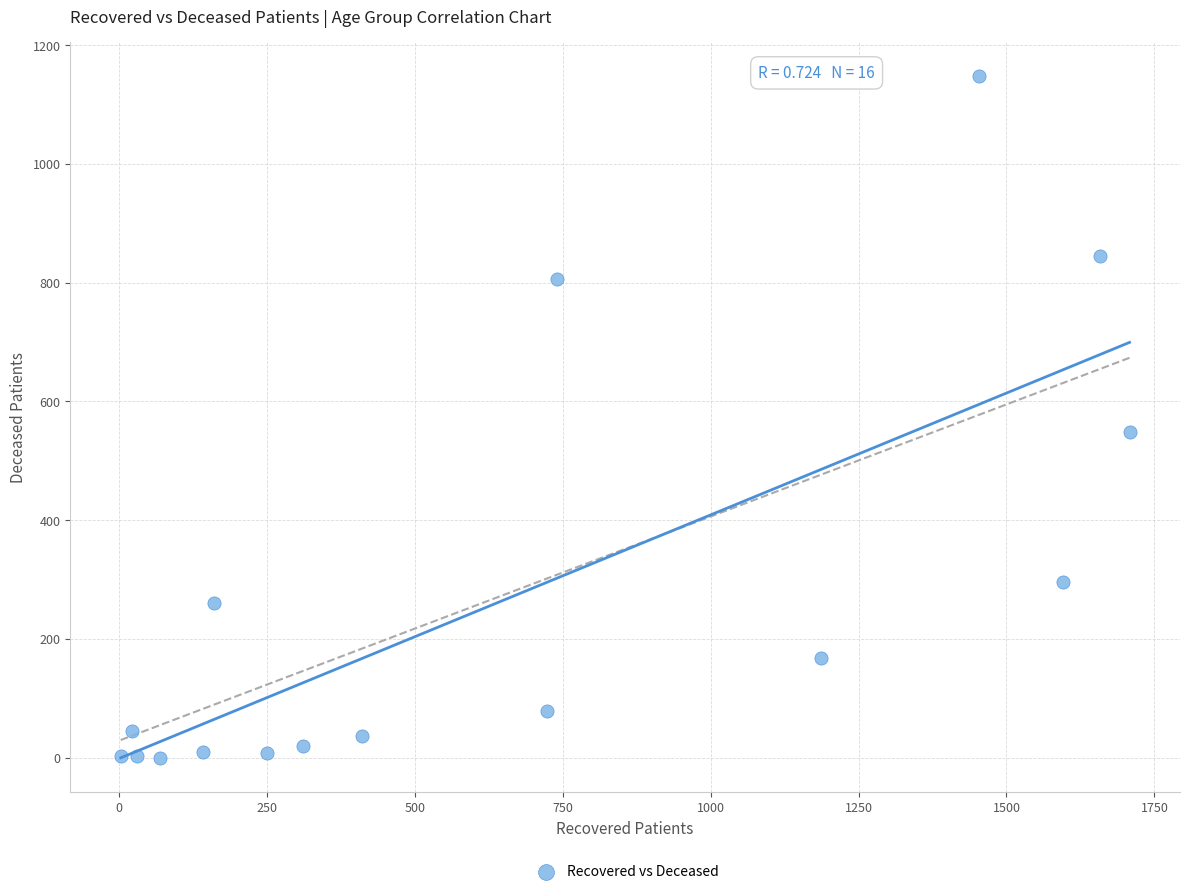

What is the range of X values (max minus min)?

1705